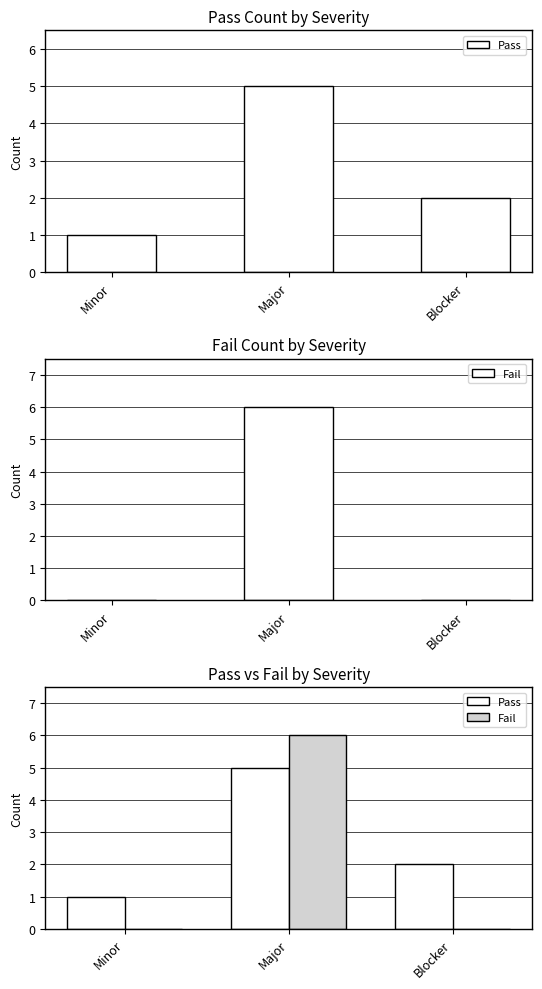

Read the Pass value at Major.

5